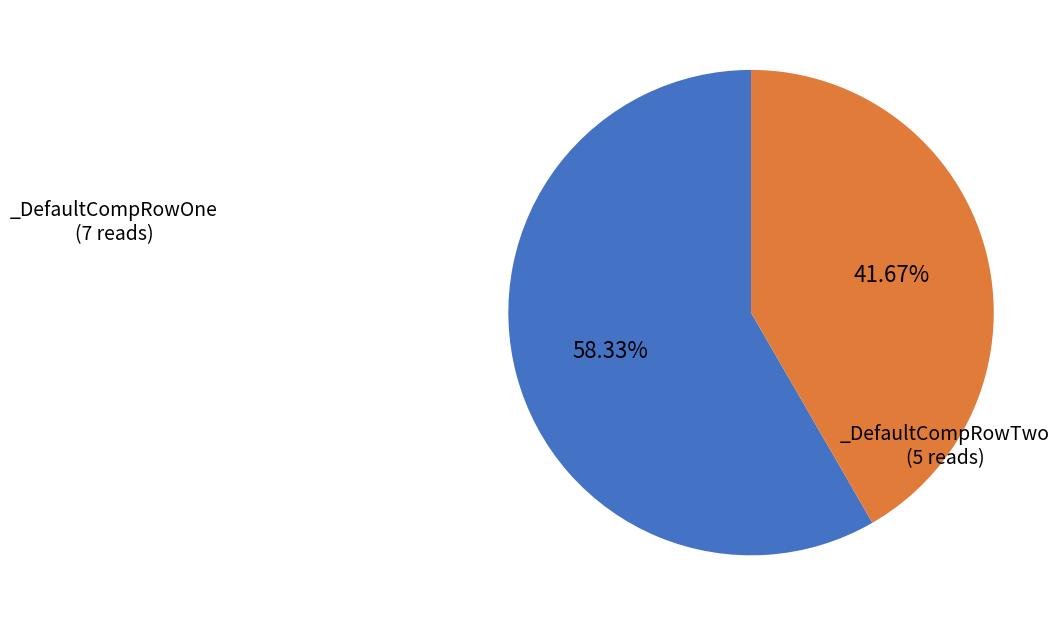

How many segments does this pie chart have?

2